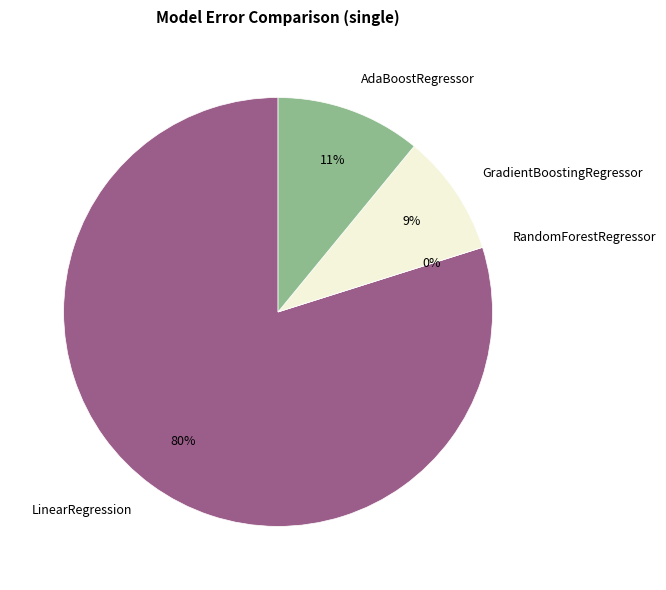

Rank the categories by value from highest to lowest.

LinearRegression, AdaBoostRegressor, GradientBoostingRegressor, RandomForestRegressor